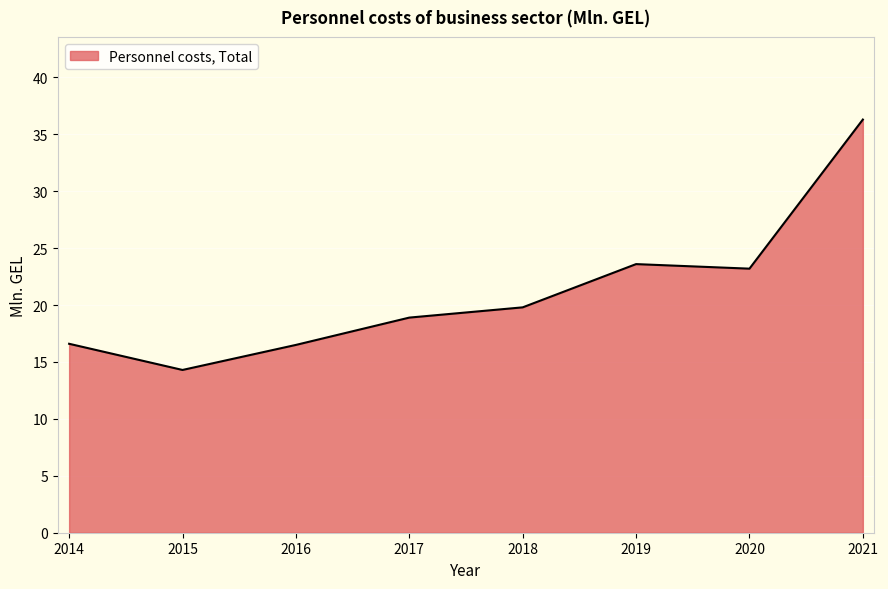

What is the difference between the second highest and second lowest values?

7.1